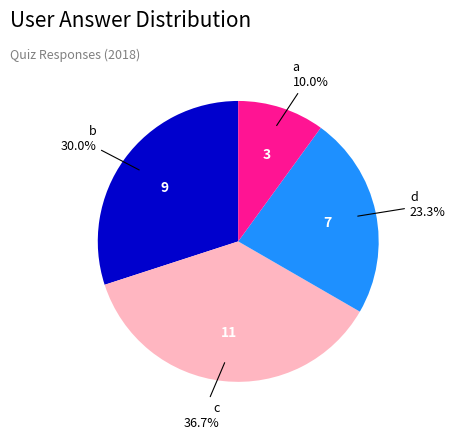

Rank the categories by value from highest to lowest.

c, b, d, a